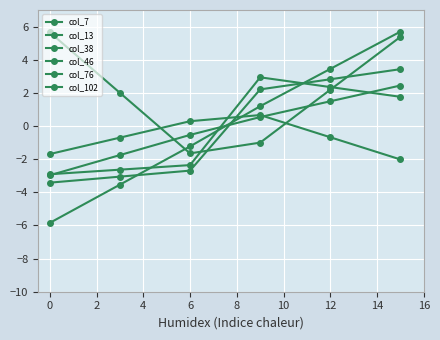

How many distinct data groups are displayed?

6